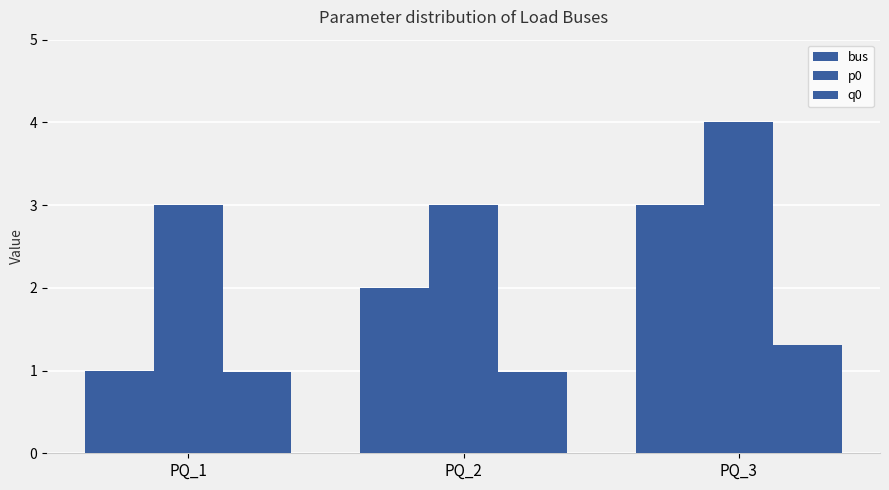

How many groups of bars are there?

3